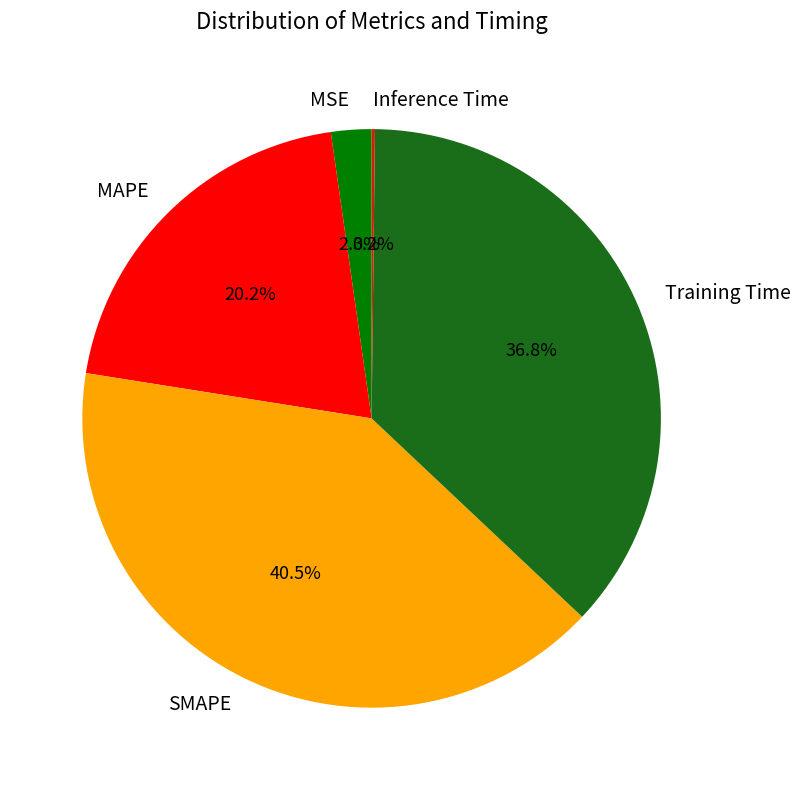

Does MAPE represent more than half of the total?

No